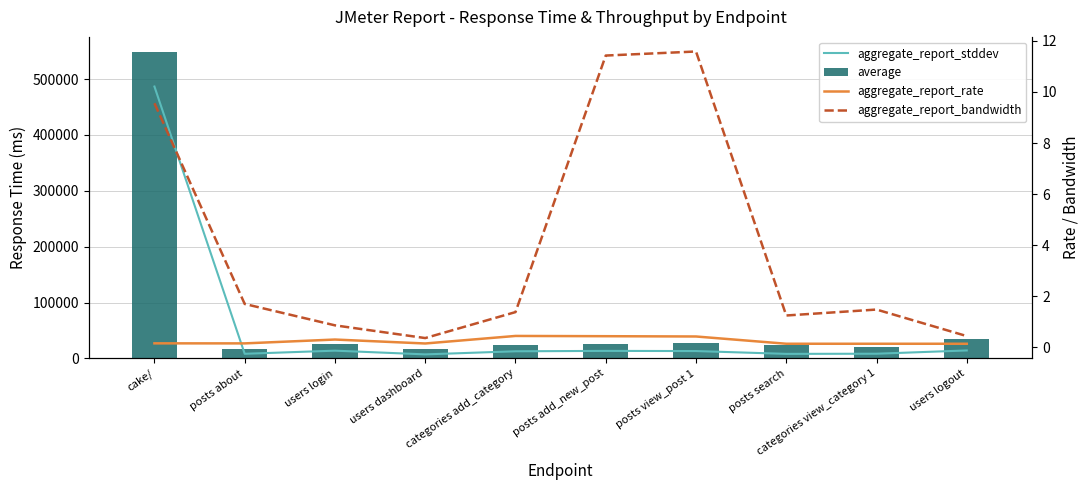

Where is aggregate_report_bandwidth nearest to the value 5?

posts about